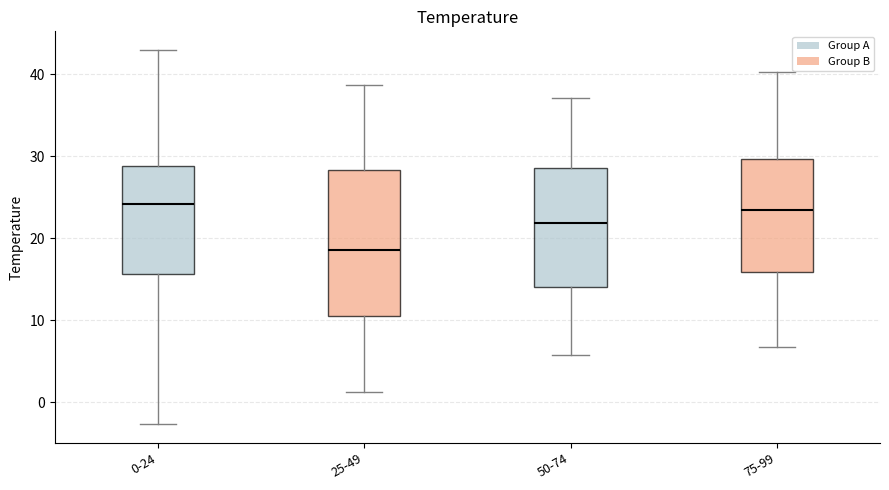

Reading left to right, read every box against the y-axis: the position of its median line, the range the box covers, and the ends of its whiskers. The values are not printed on the chart, so give them approximately, as read against the axis.

0-24: median 24, box 16 to 29, whiskers -3 to 43
25-49: median 19, box 11 to 28, whiskers 1 to 39
50-74: median 22, box 14 to 29, whiskers 6 to 37
75-99: median 23, box 16 to 30, whiskers 7 to 40